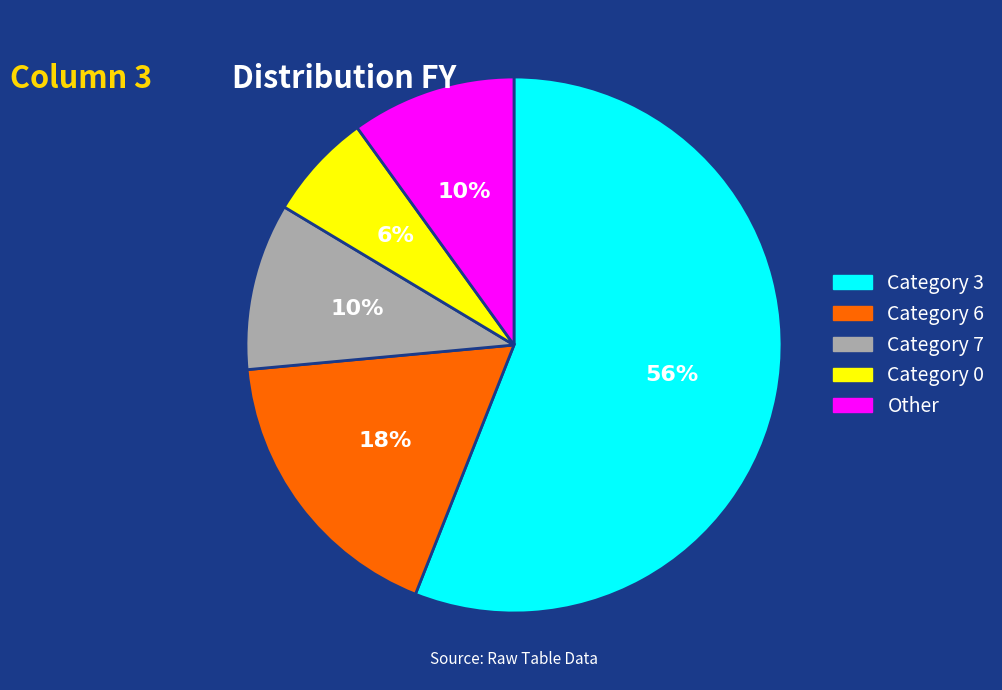

To the nearest percent, what is the average slice percentage?

20%